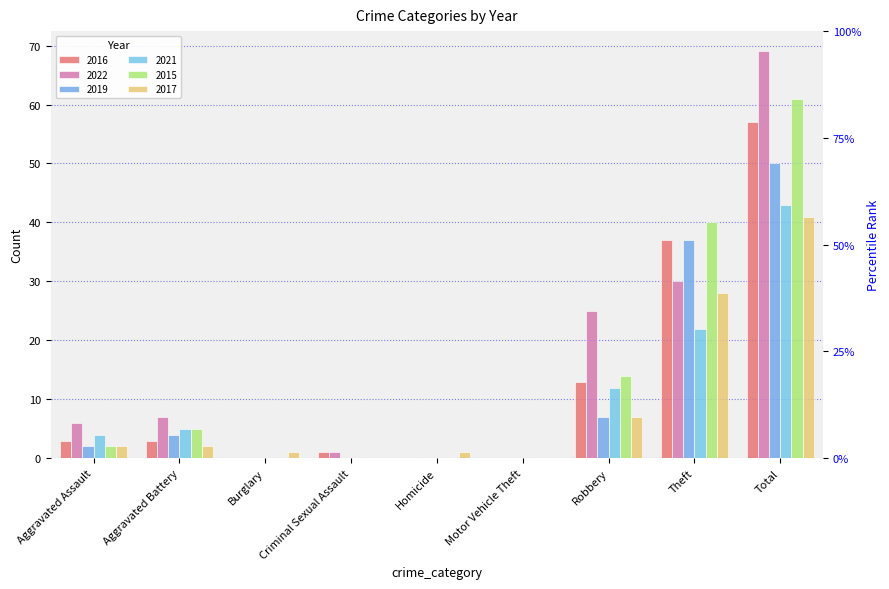

What is the label of the 9th bar from the right?

Aggravated Assault